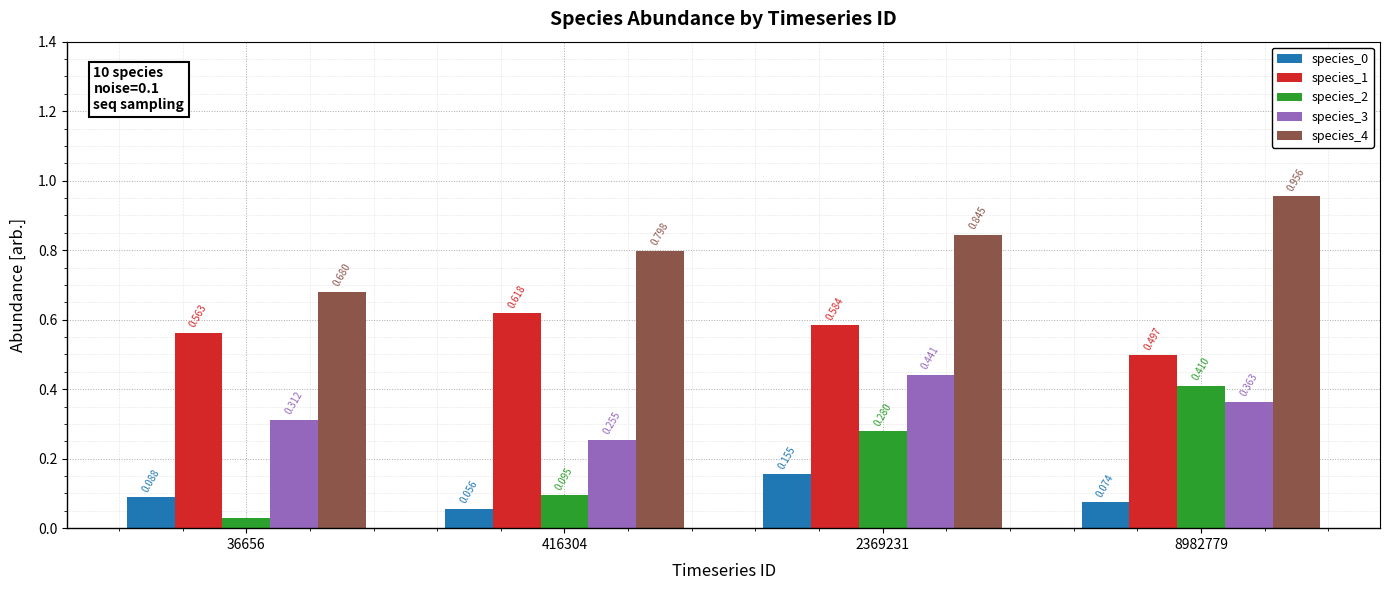

How many bars are there in total?

20